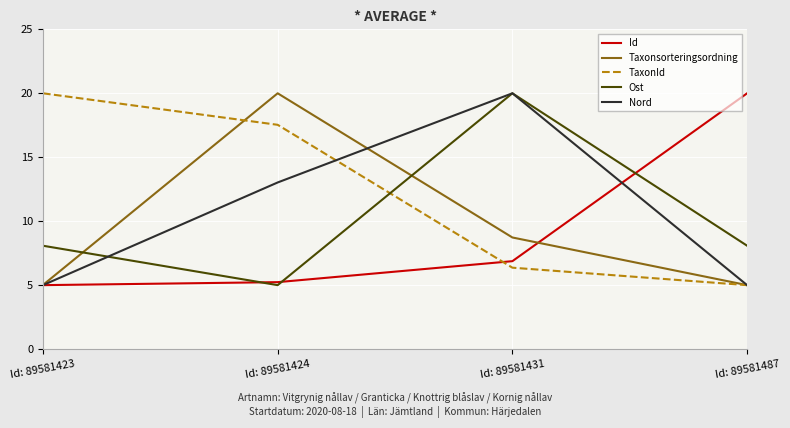

Count the number of categories in the chart.

4